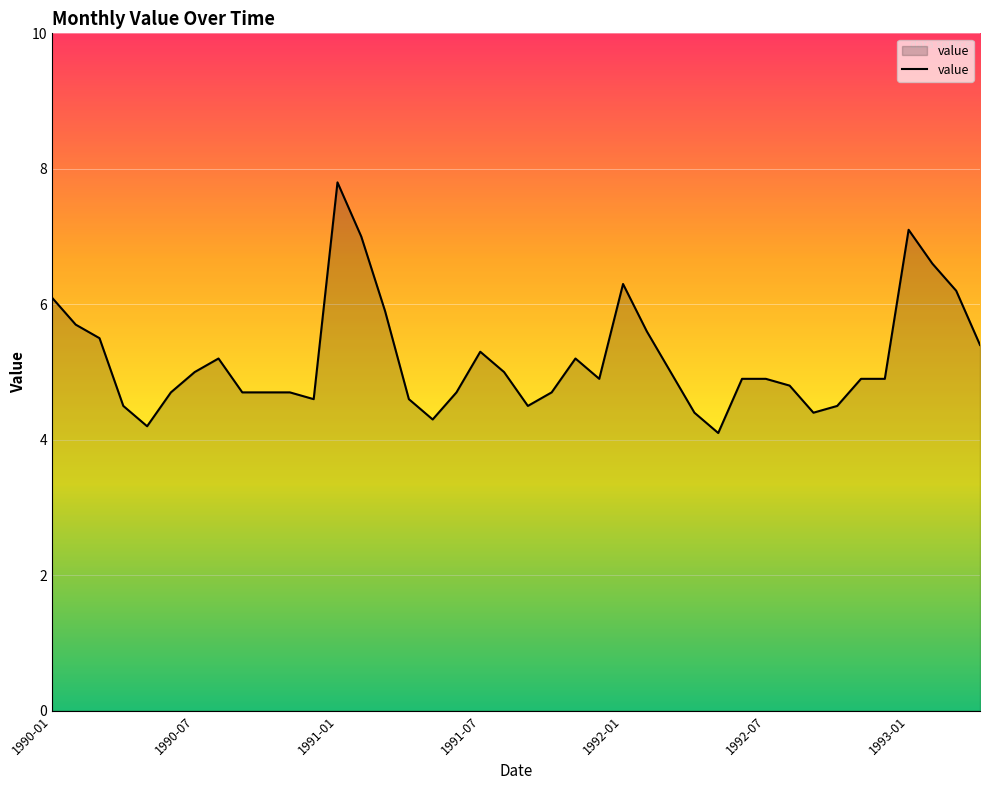

What is the smallest value displayed?

4.1